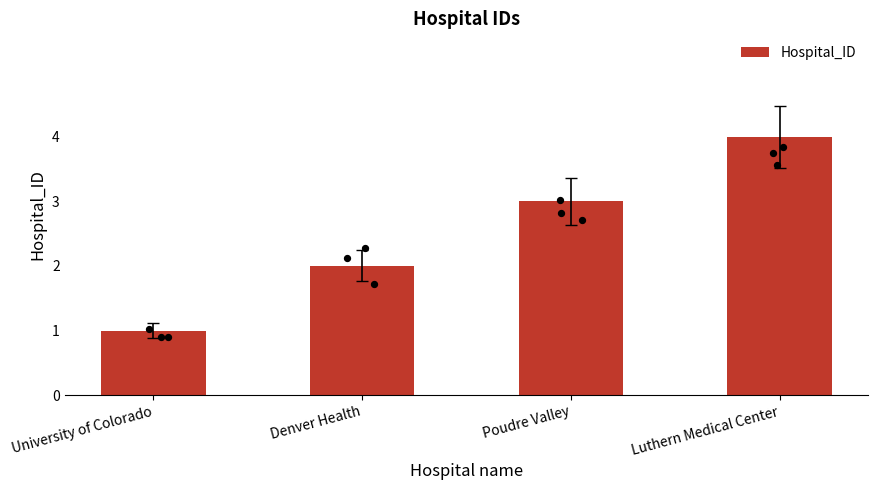

What is the change in value from University of Colorado to Poudre Valley?

+2